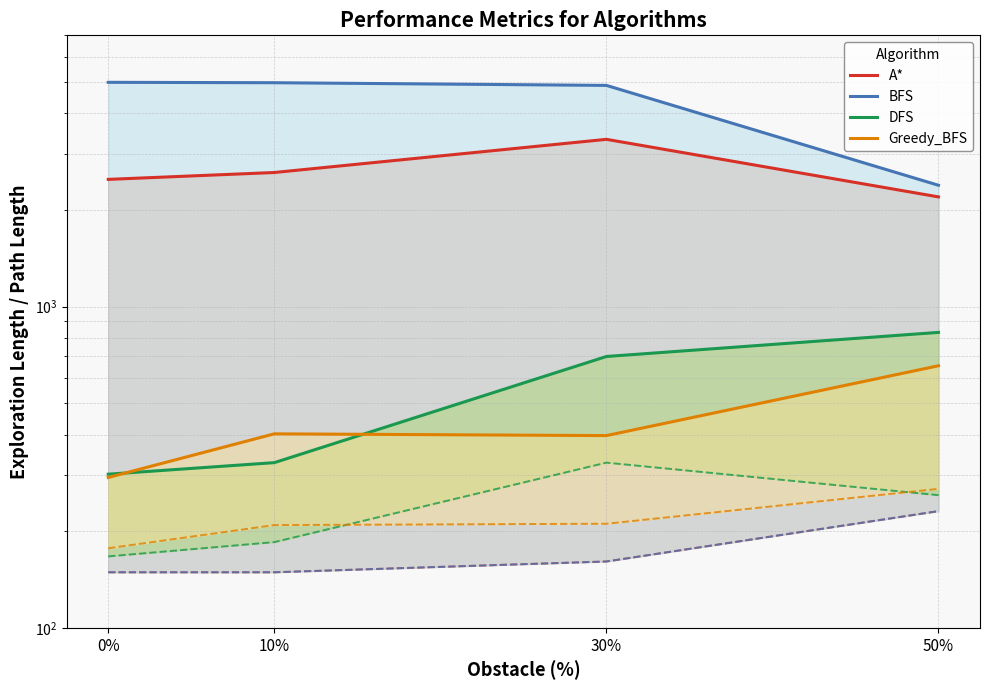

Which has a higher value, 0% or 10%?

10%